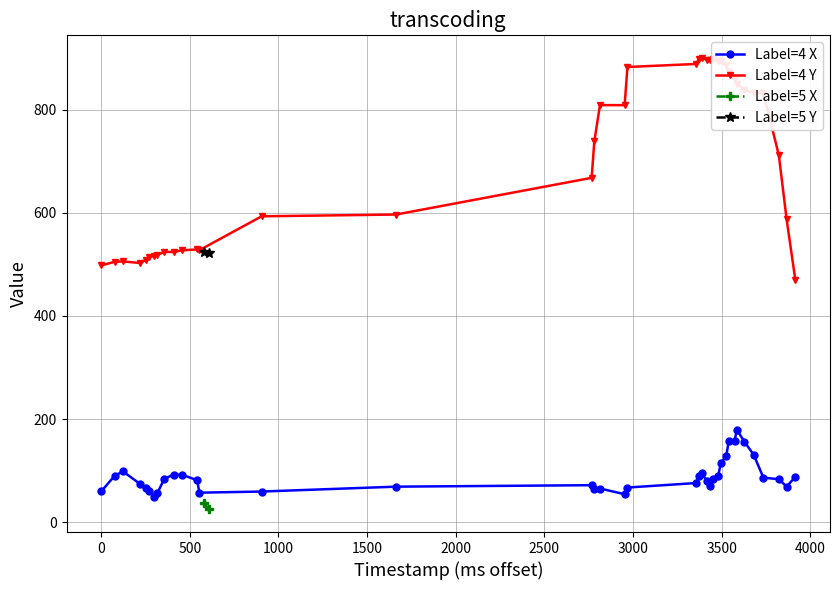

What is the value of the Label=4 X point at the 17th from the left?

65.0